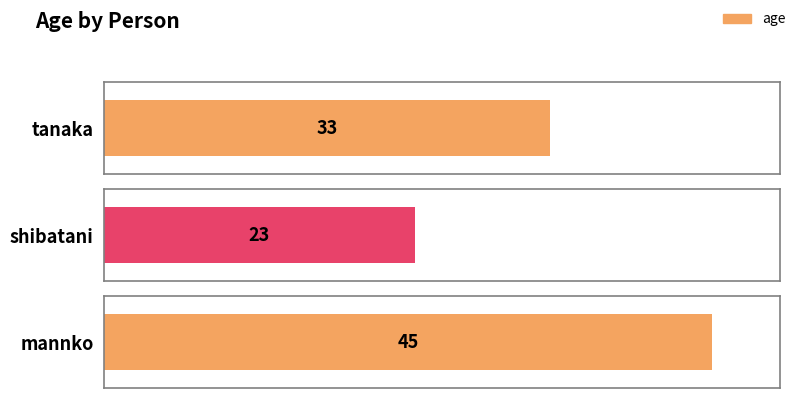

What is the greatest value displayed?

45